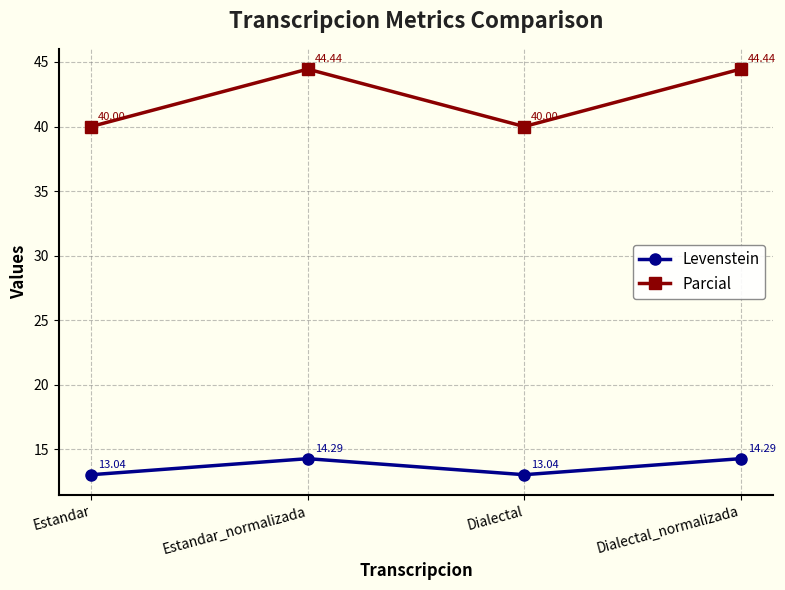

Which series has the largest total across all categories?

Parcial